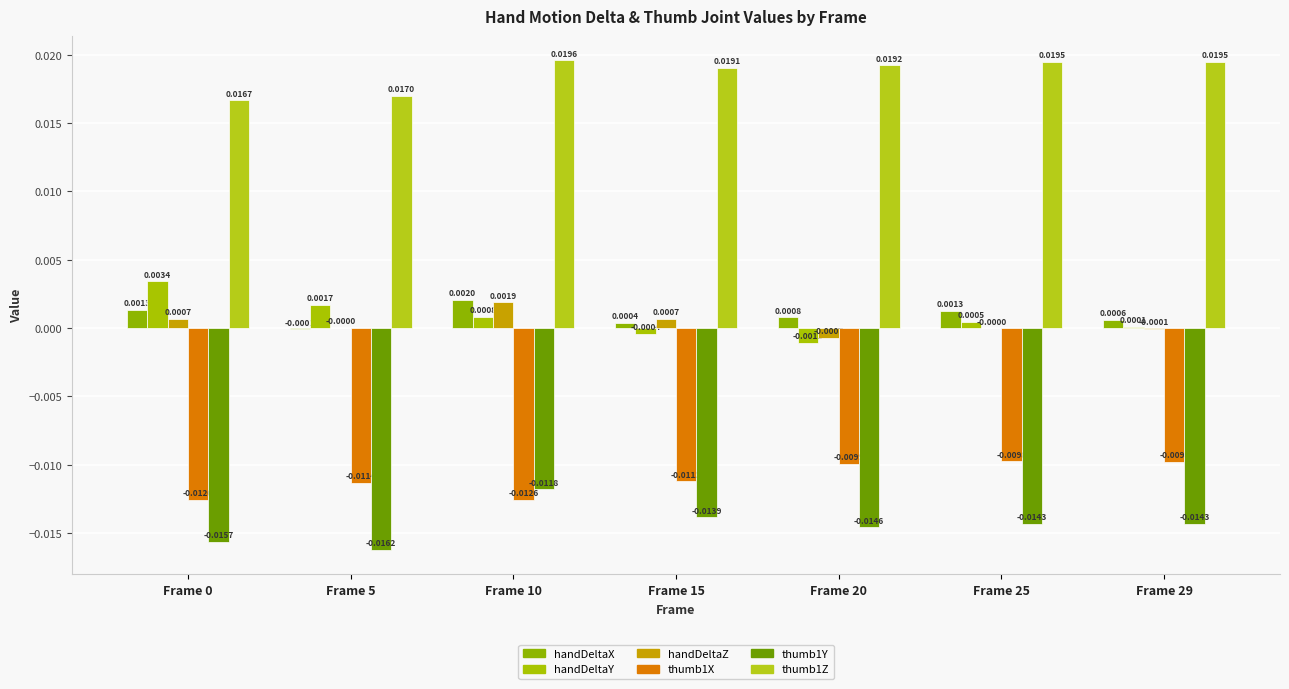

Count the thumb1Z values in the range 0 to 1.

7